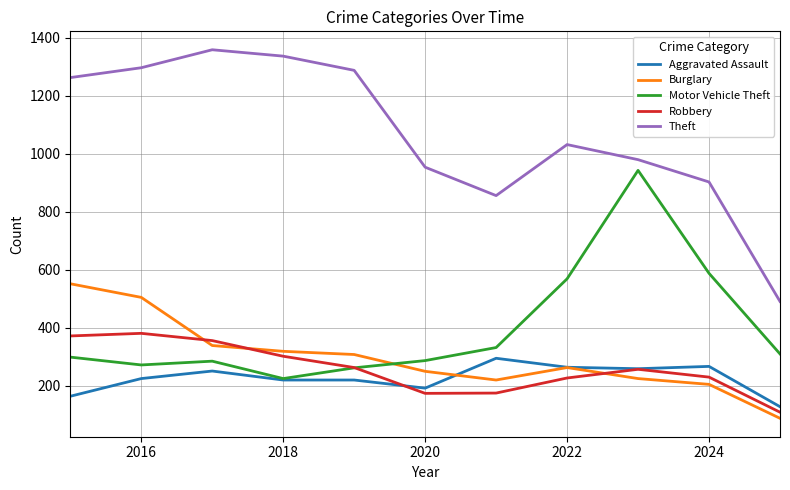

What is the smallest value displayed?

88